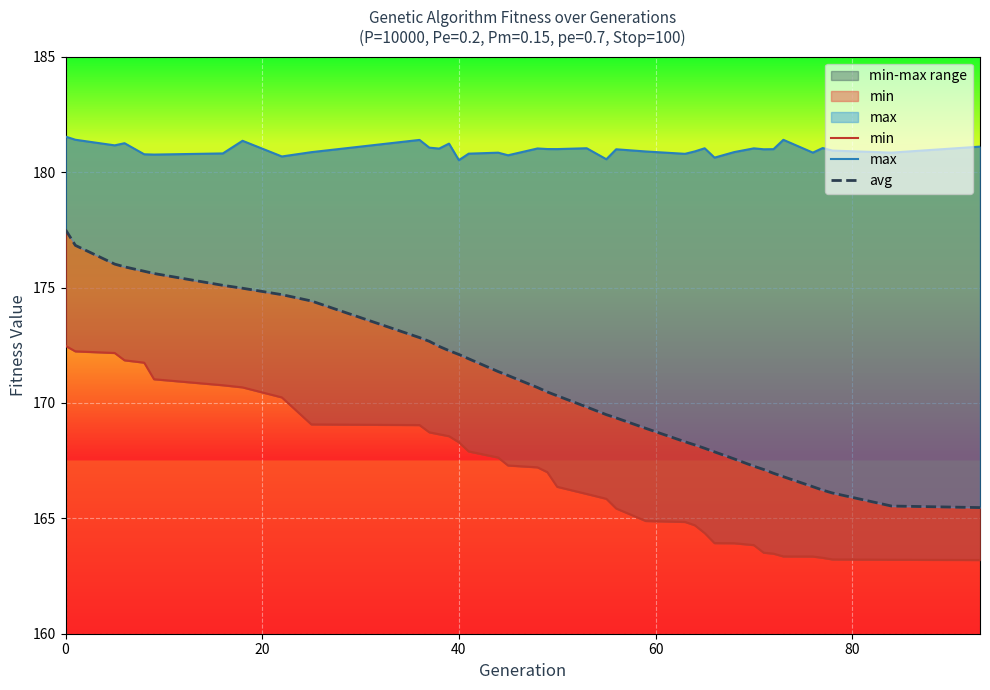

What is the minimum value shown in the chart?

163.2